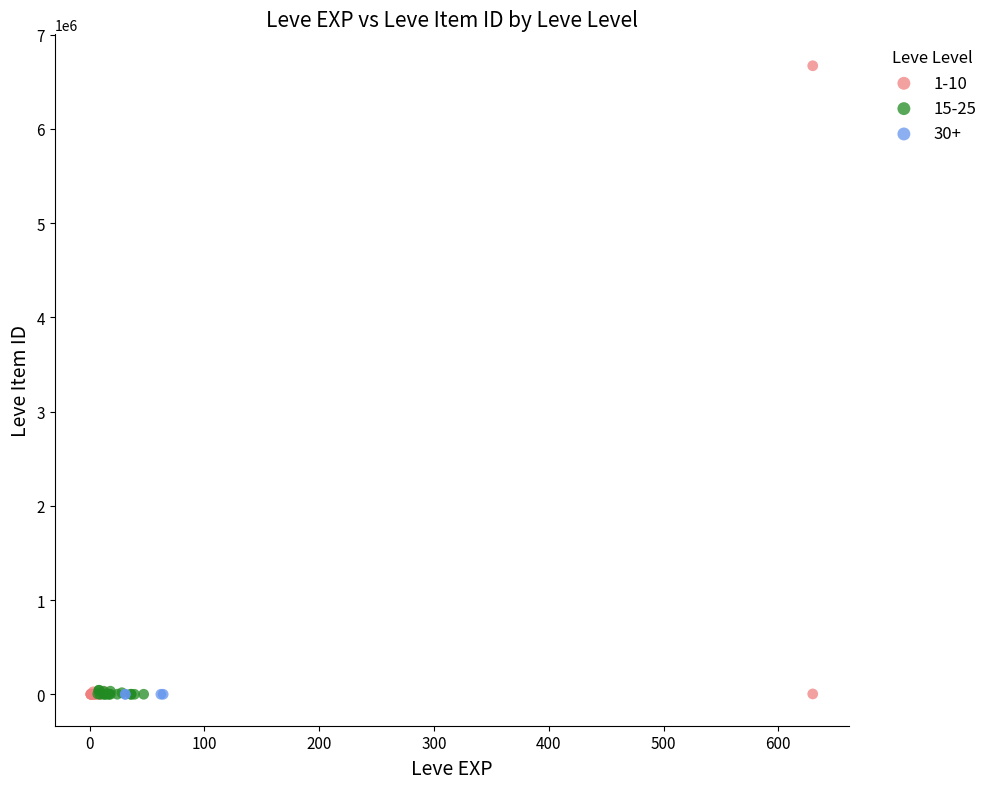

Which series has the largest Y range (max minus min)?

1-10